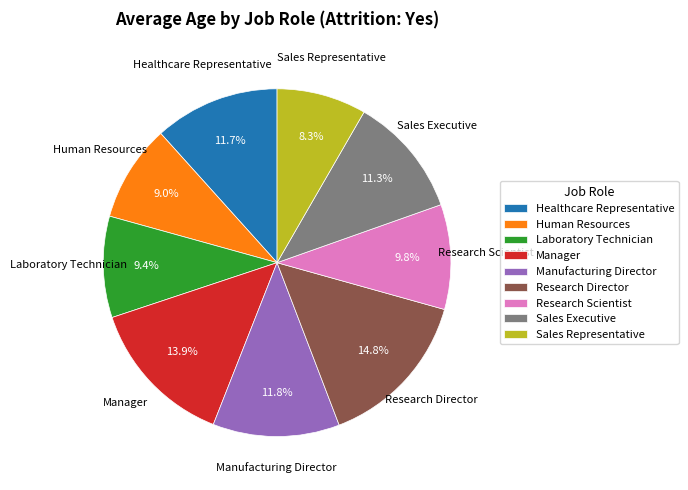

What percentage is the Manager slice, to the nearest percent?

14%